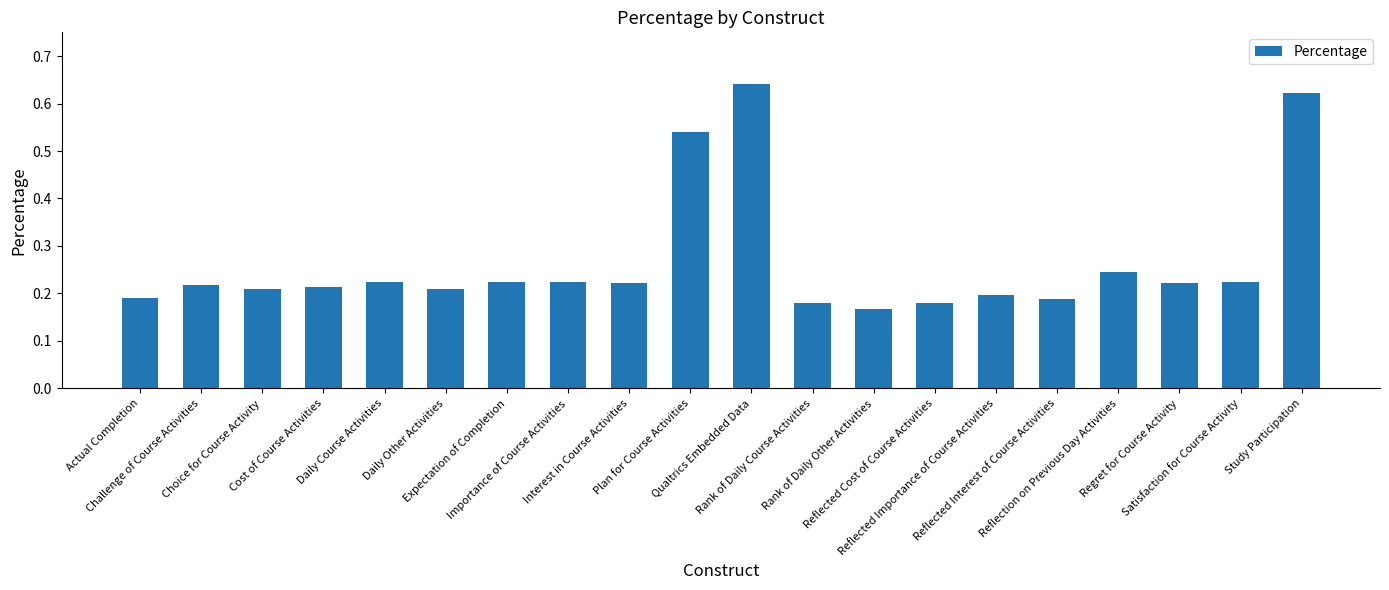

What is the average value?

0.3